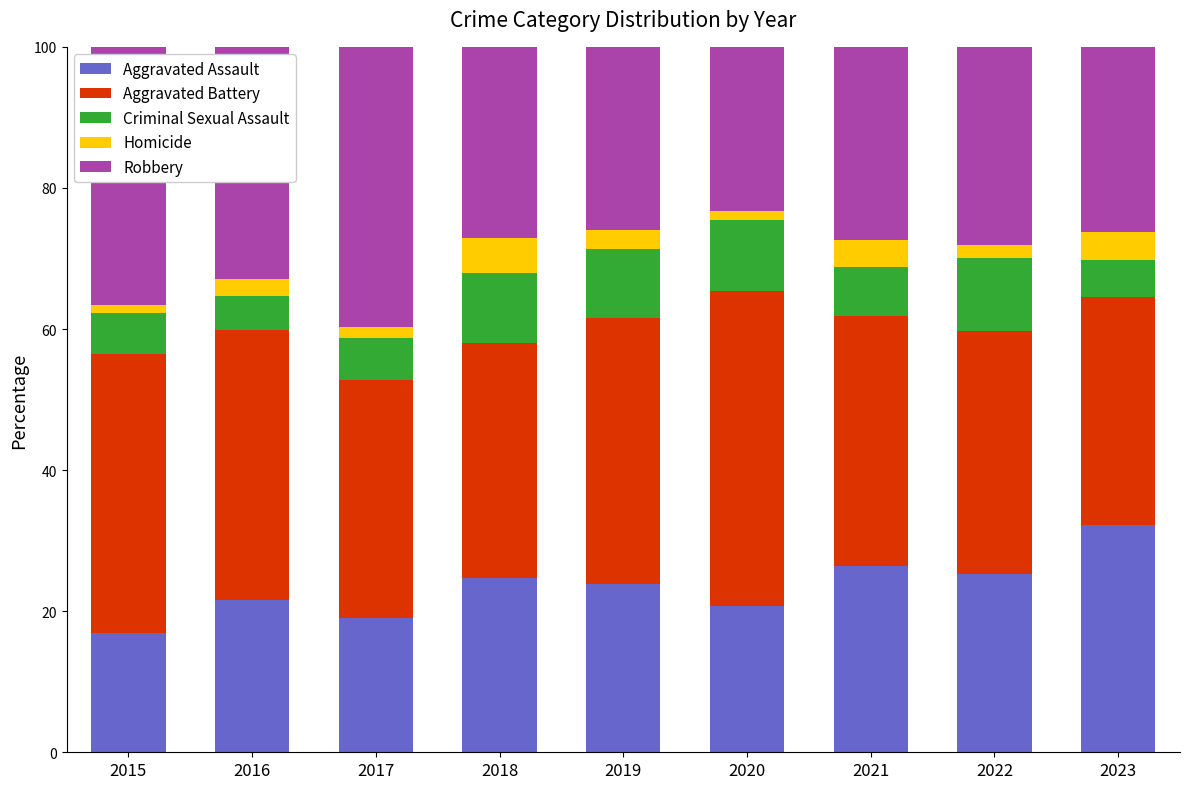

What is the average value of the Aggravated Assault series?

23.4